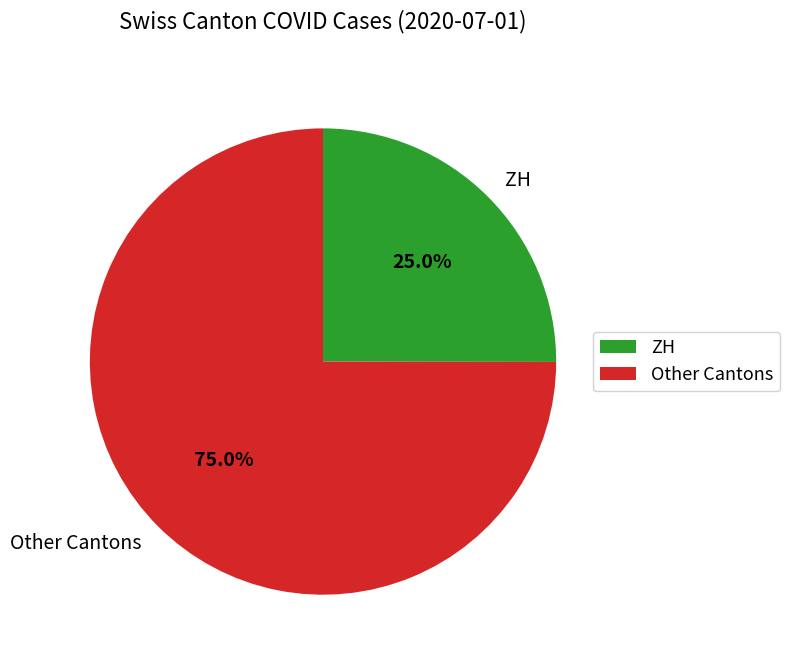

What is the ratio of the value at Other Cantons to the value at ZH?

3.0